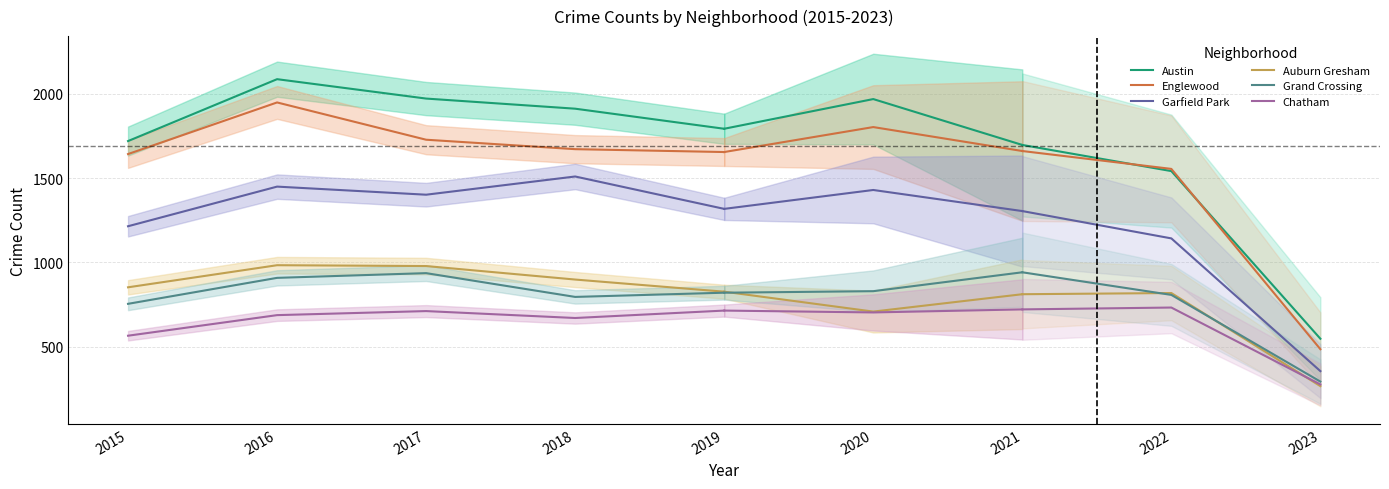

Rank the series at 2019 from highest to lowest value.

Austin, Englewood, Garfield Park, Auburn Gresham, Grand Crossing, Chatham